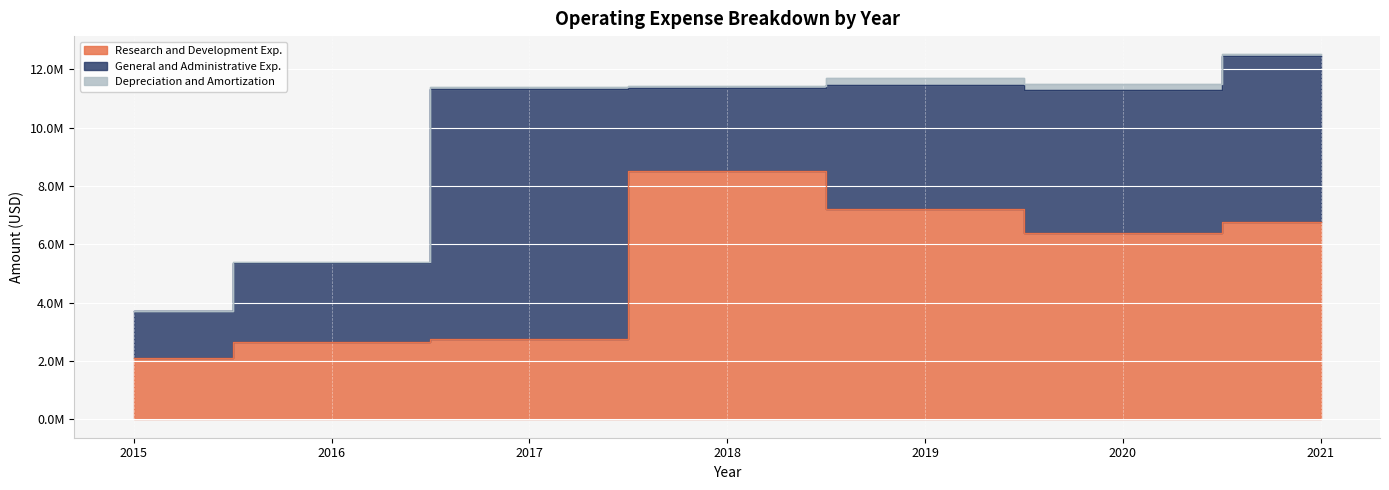

What is the value of the Depreciation and Amortization point at the 1st from the left?

28000